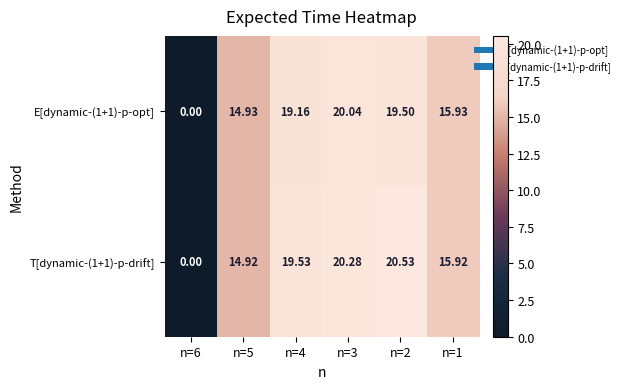

Between n=6 and n=3, which series saw the biggest shift?

T[dynamic-(1+1)-p-drift]